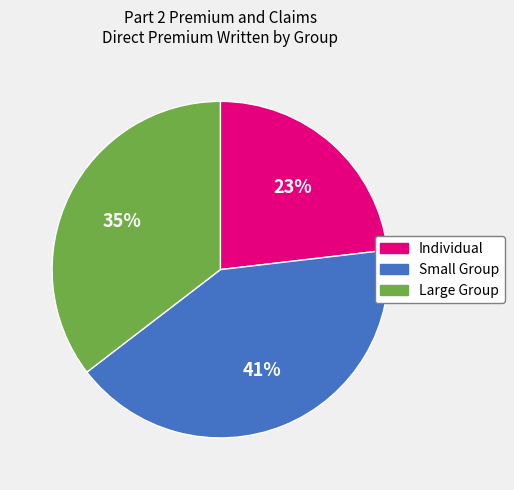

To the nearest percent, what is the combined percentage of Individual and Large Group?

59%